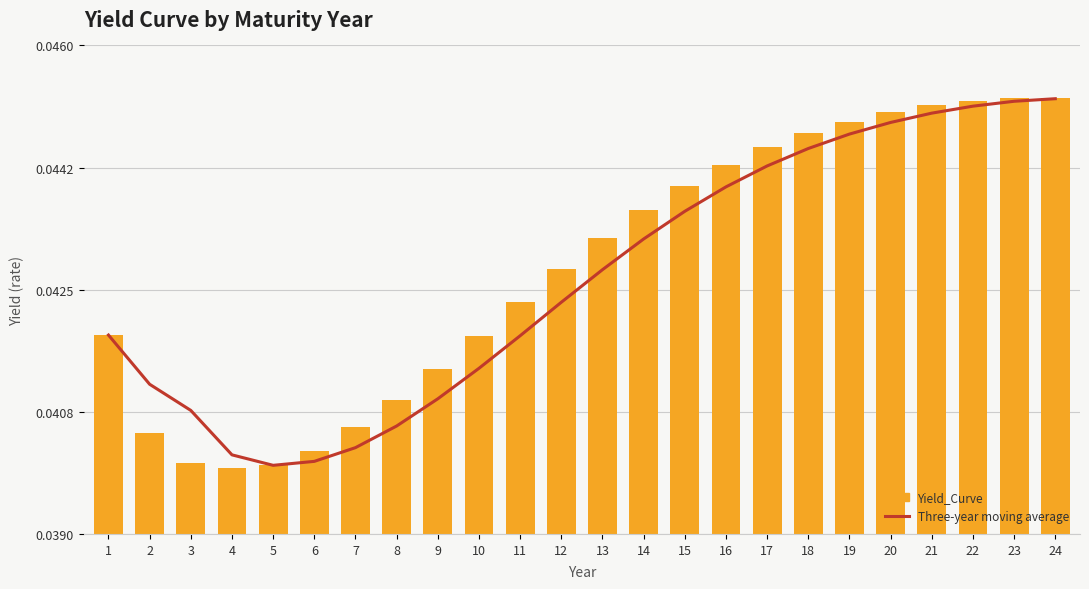

Rank the series by their average value, from lowest to highest.

Three-year moving average, Yield_Curve